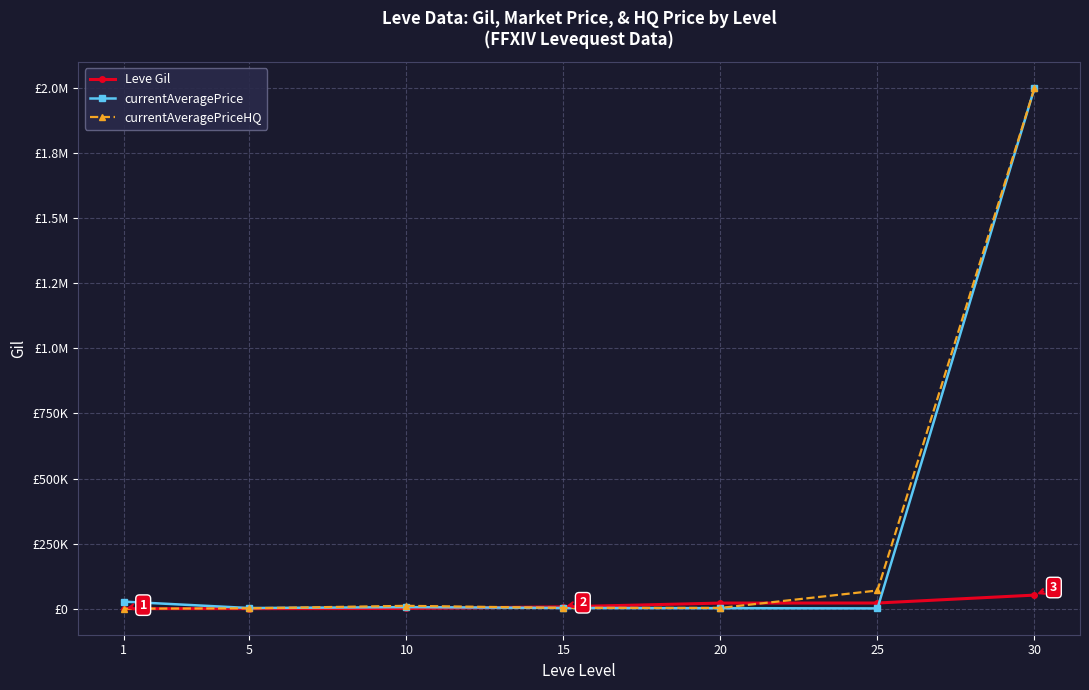

Reading left to right, what are all the values shown in this chart?

Leve Gil: 1=160	5=220	10=990	15=7170	20=21600	25=21830	30=52220
currentAveragePrice: 1=27128	5=2507	10=6004	15=2870	20=1999	25=1124	30=2000000
currentAveragePriceHQ: 1=0	5=1500	10=11000	15=2999	20=2999	25=69999	30=2000000